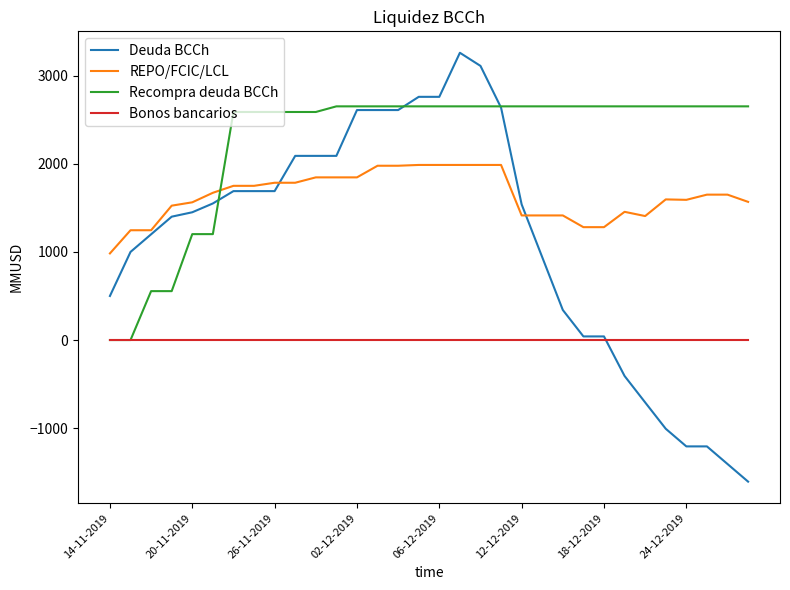

Which series has the widest spread of values?

Deuda BCCh